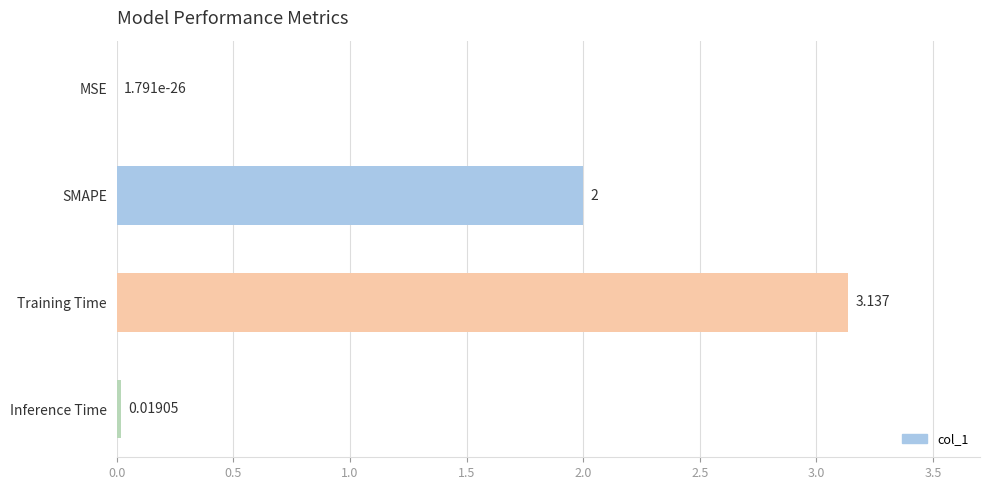

What is the change in value from MSE to Training Time?

+3.1